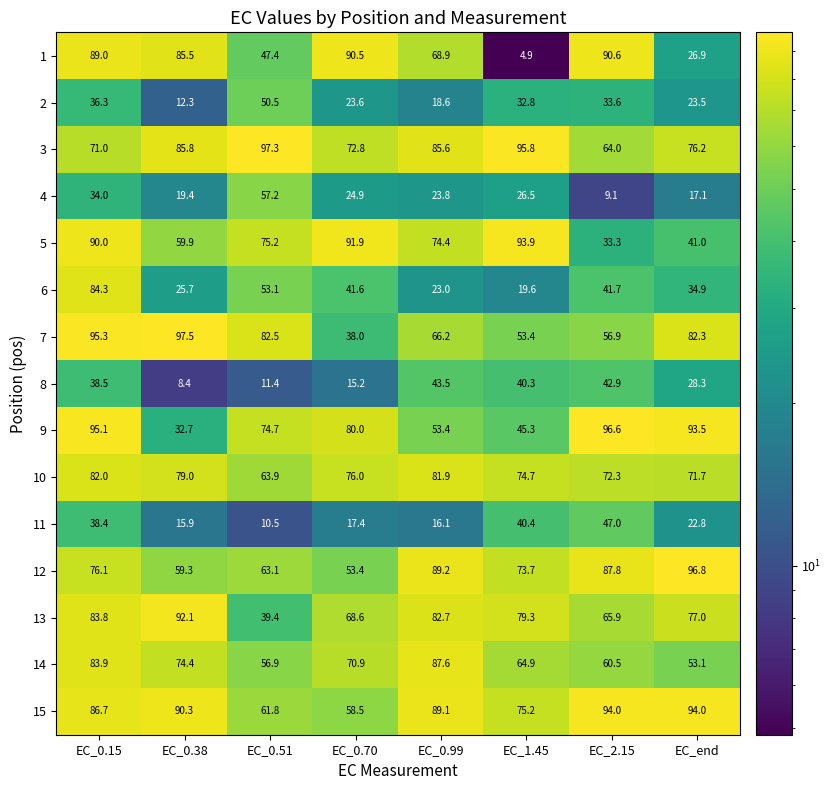

Rank the series at EC_2.15 from lowest to highest value.

4, 5, 2, 6, 8, 11, 7, 14, 3, 13, 10, 12, 1, 15, 9